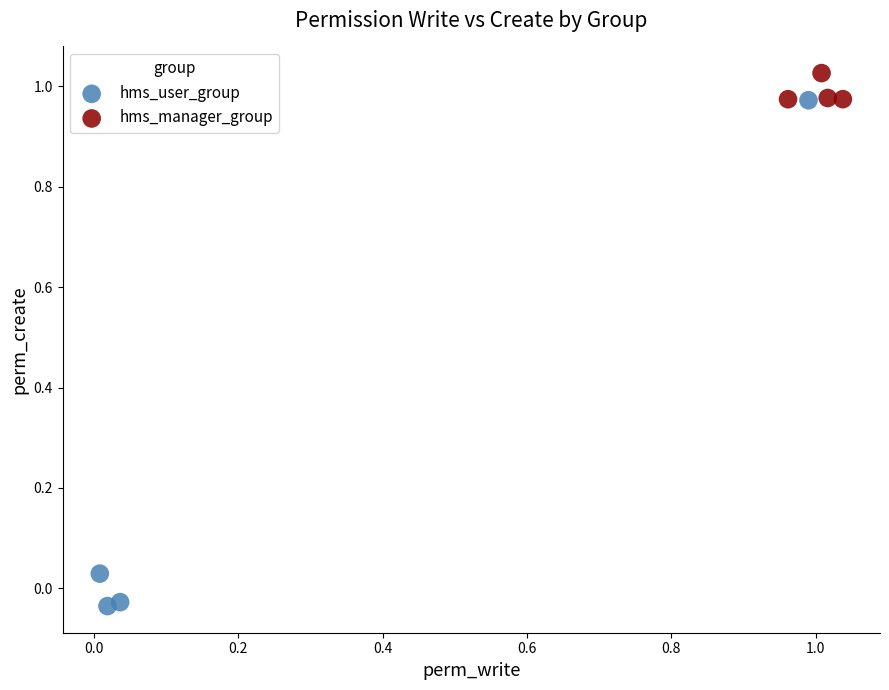

Which series contains the highest Y value?

hms_manager_group